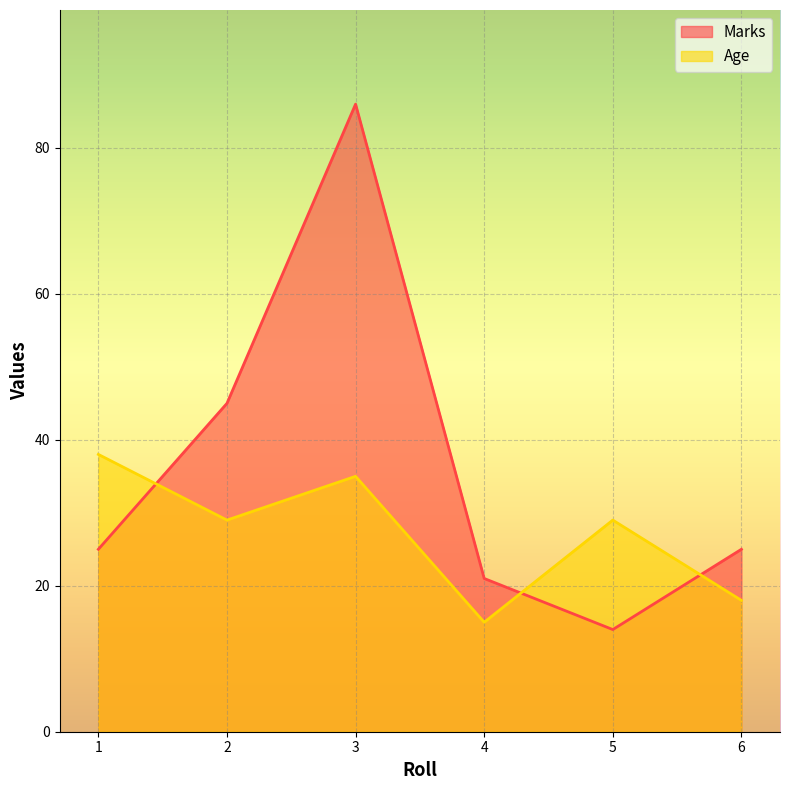

Is it true that Marks equals 11 at 2?

False